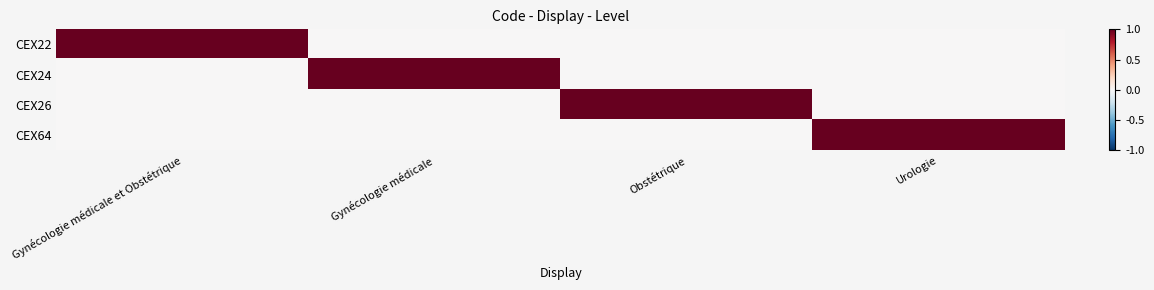

Rank the series by their maximum value, from highest to lowest.

CEX22, CEX24, CEX26, CEX64